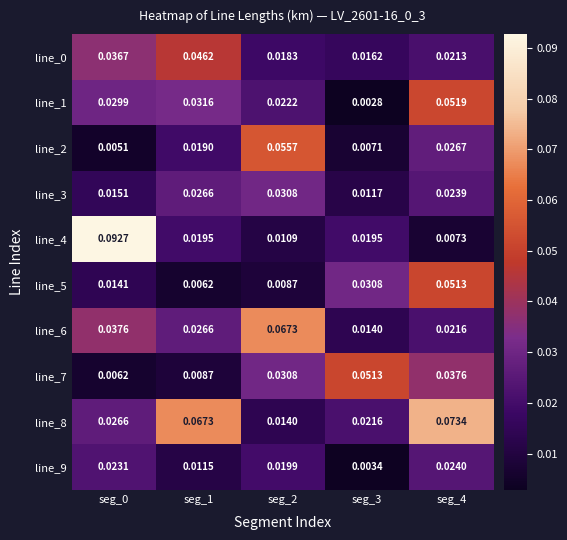

Is the value of line_0 at seg_3 greater than the value of line_2 at seg_2?

No